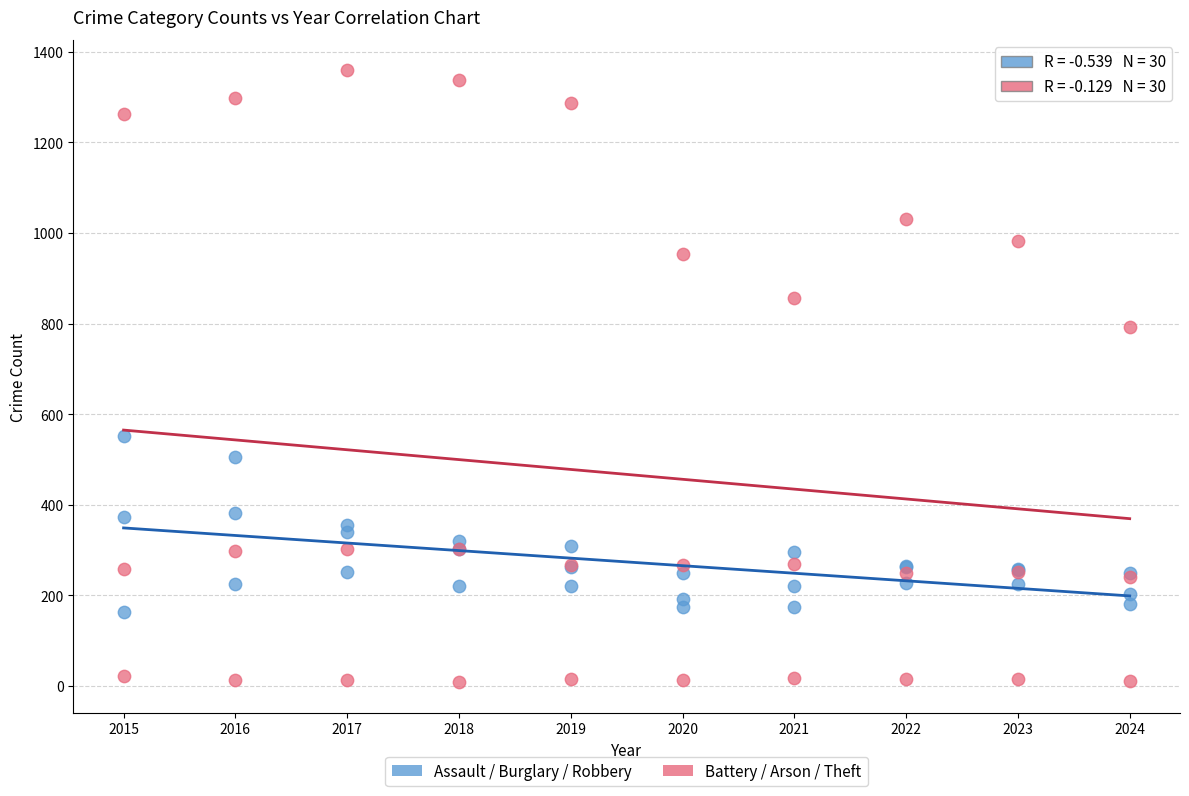

Which series reaches the minimum Y coordinate?

Battery / Arson / Theft